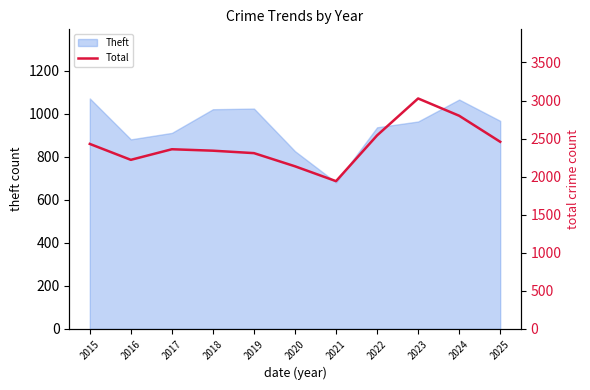

Which has a higher value, 2020 or 2019?

2019